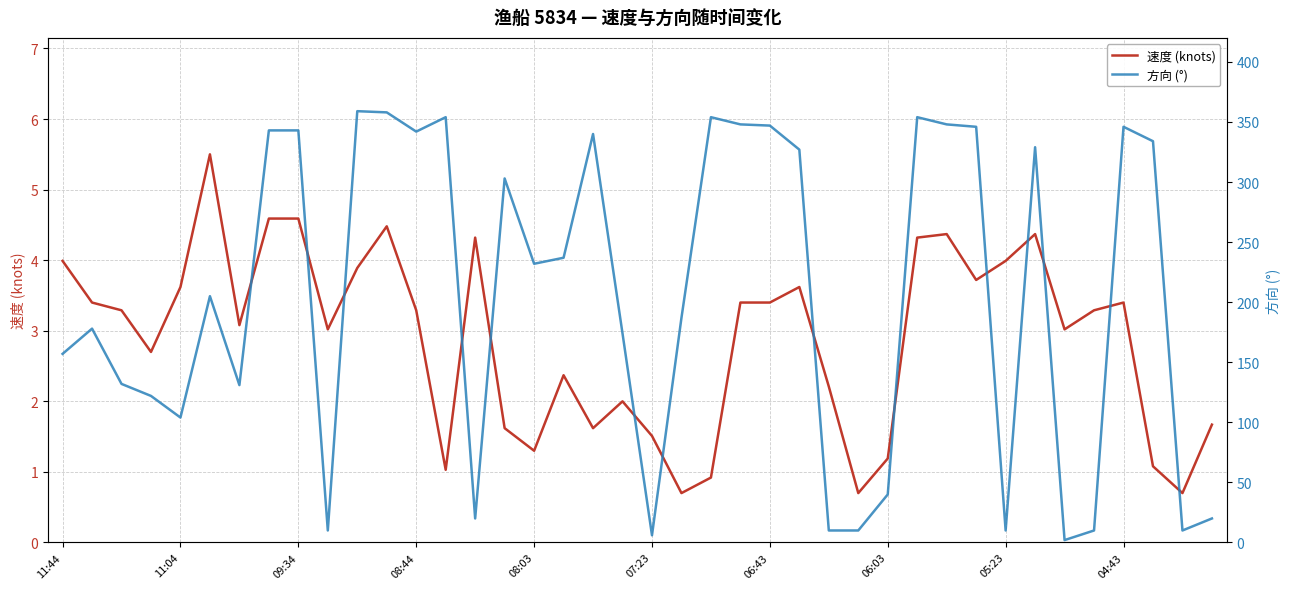

Is it true that 方向 (°) equals 90.0 at 21?

False